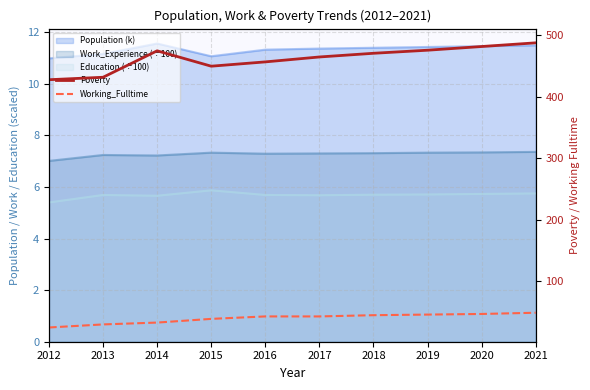

The value of Poverty at 2018 is 471. True or false?

True